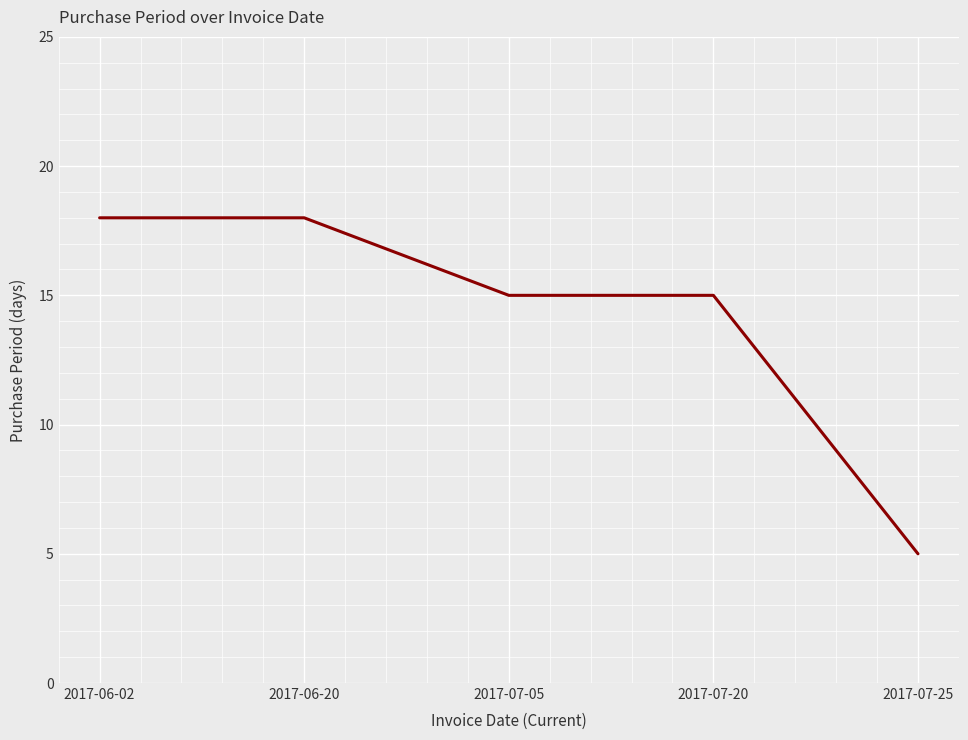

What is the difference between the second highest and second lowest values?

3